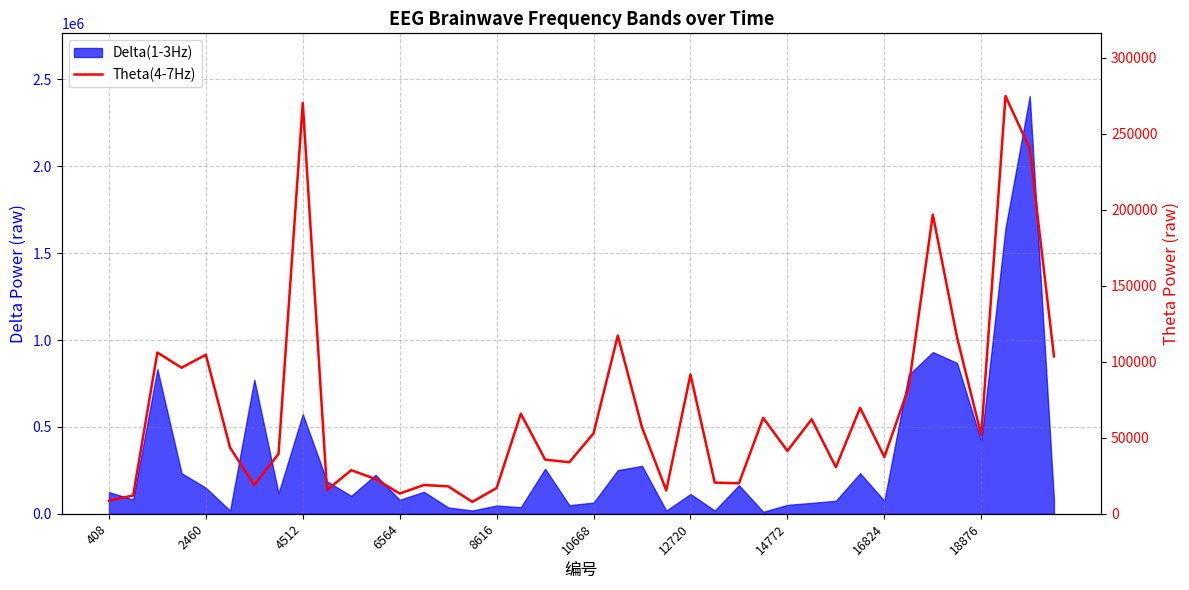

Between 10 and 17, which is larger?

17